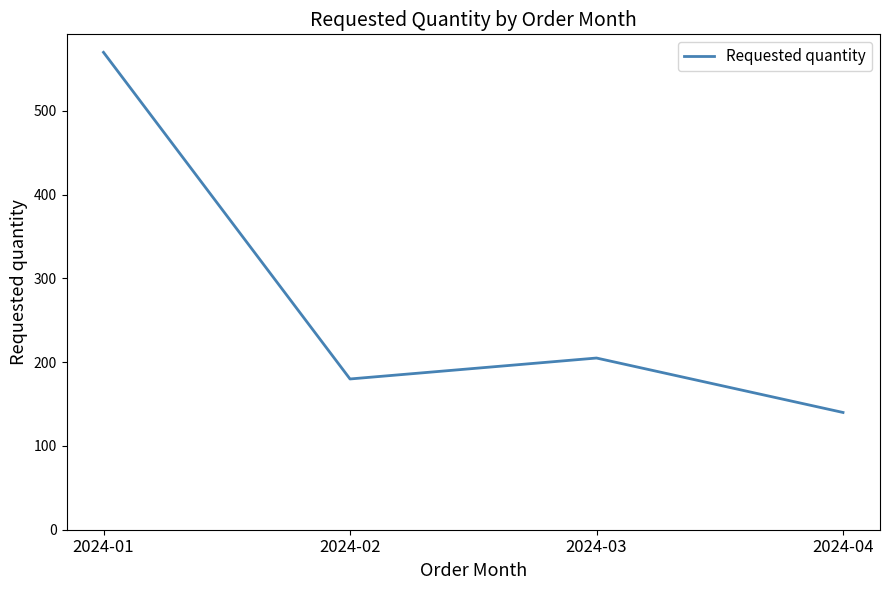

Which category has the lowest value across all series?

2024-04